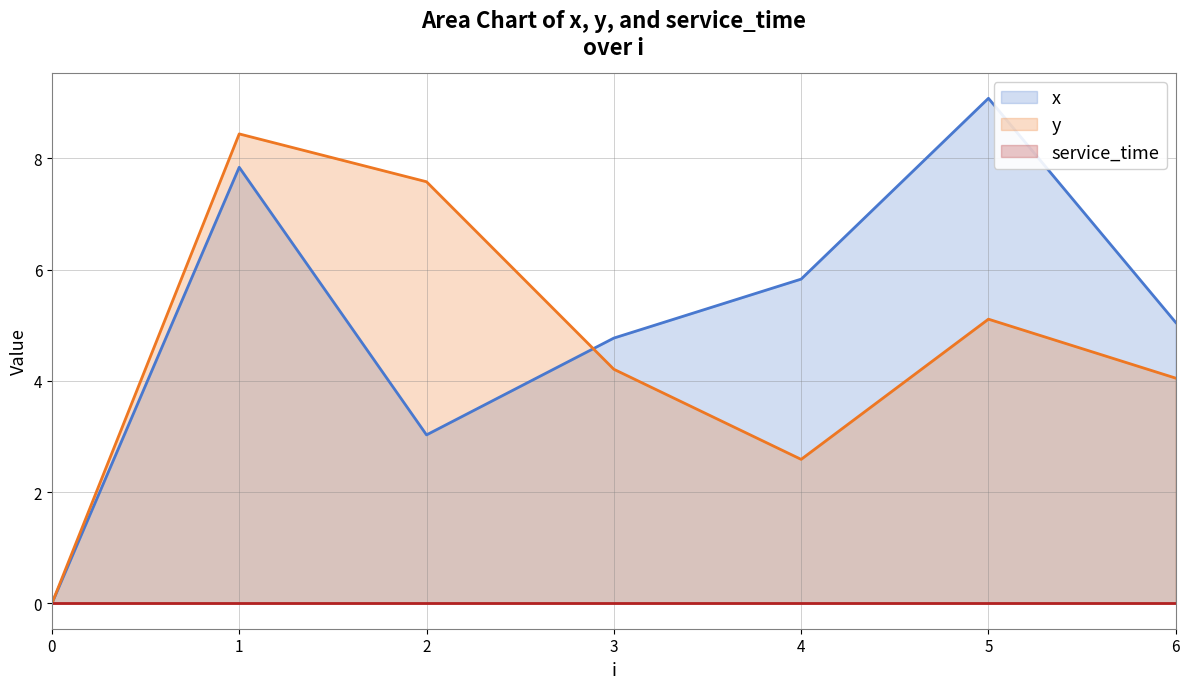

How many values in y are above zero?

6